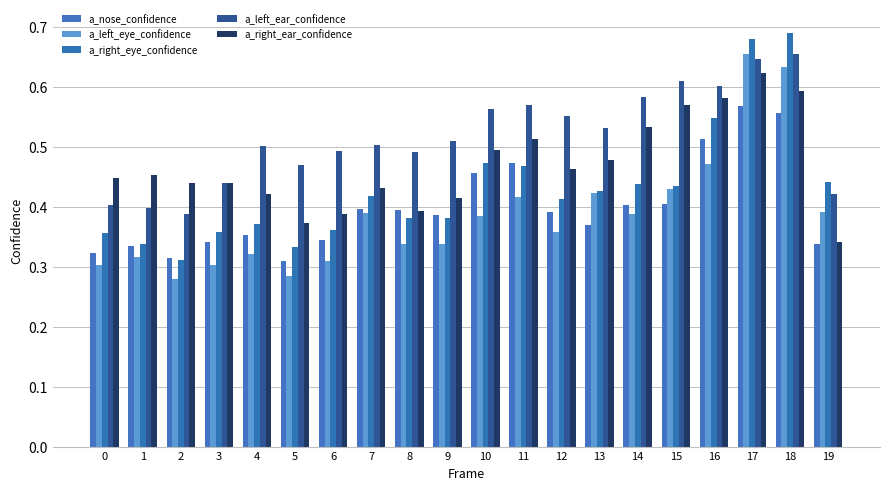

The a_left_eye_confidence series shows 0.5 at 19. True or false?

False